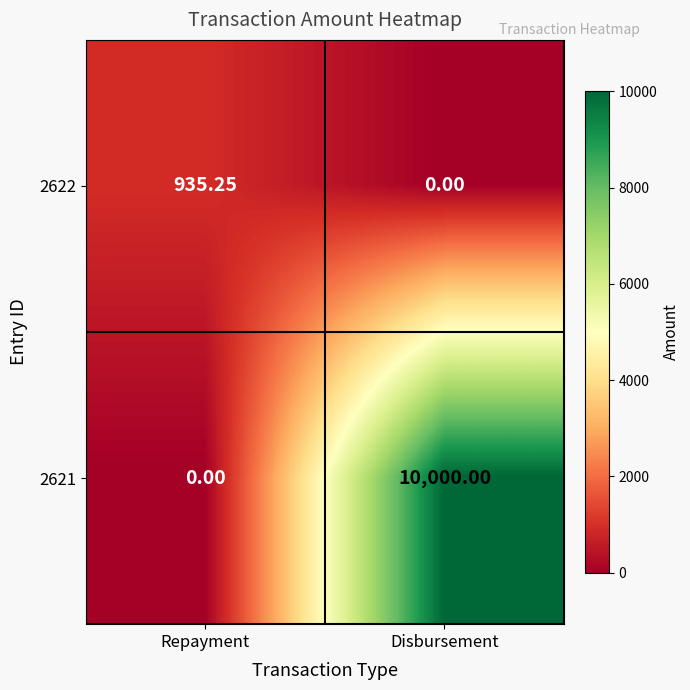

List the series in order of their overall mean, lowest first.

2622, 2621